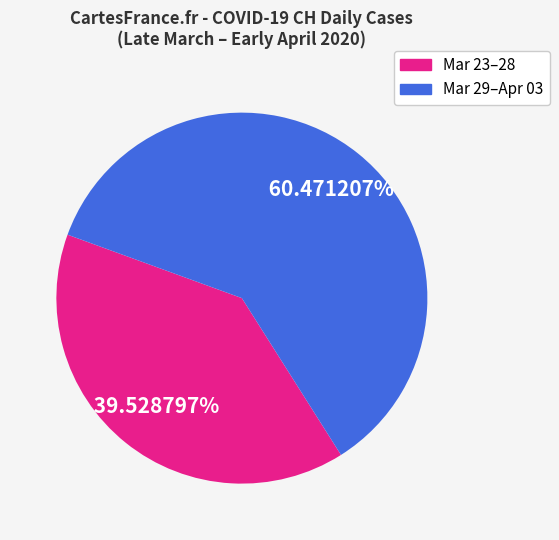

Count the number of slices in the pie.

2